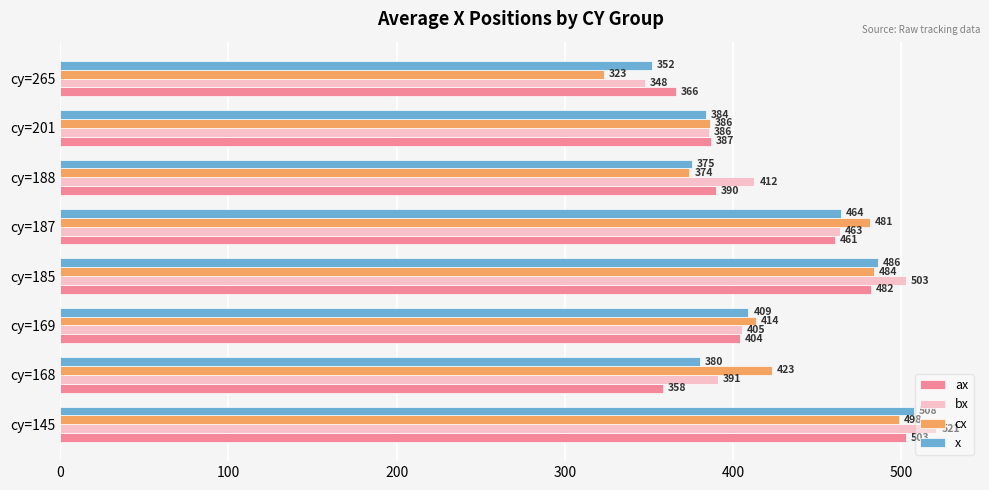

What is the minimum value shown in the chart?

323.0